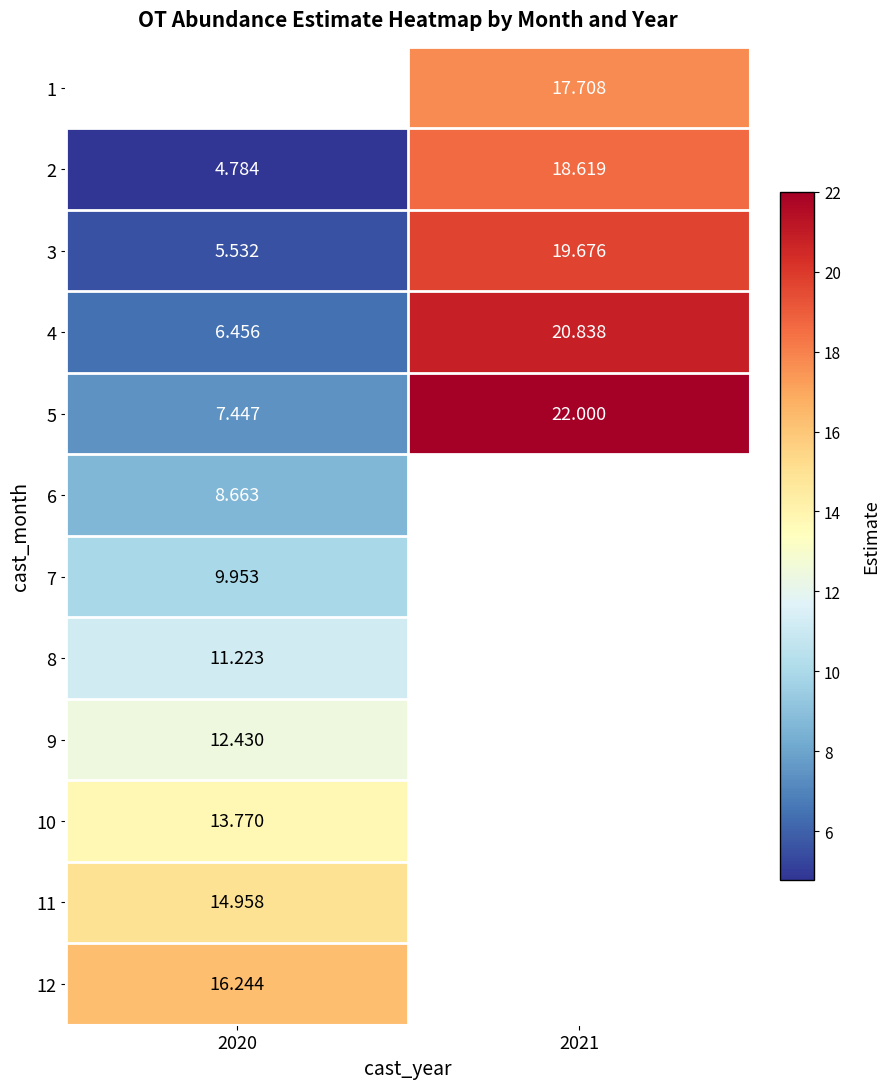

True or false: 5 has a value of 10.0 at 2020.

False